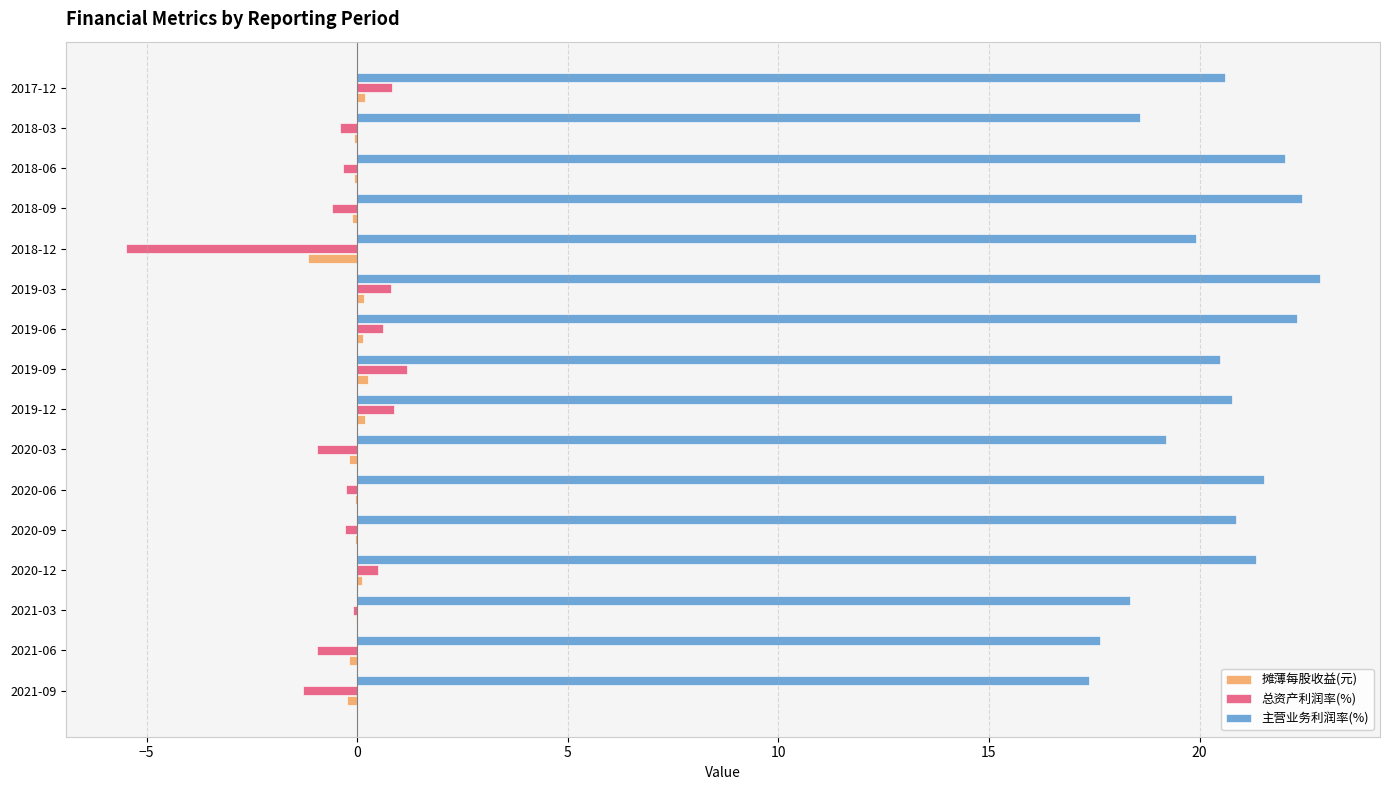

What is the greatest value displayed?

22.9